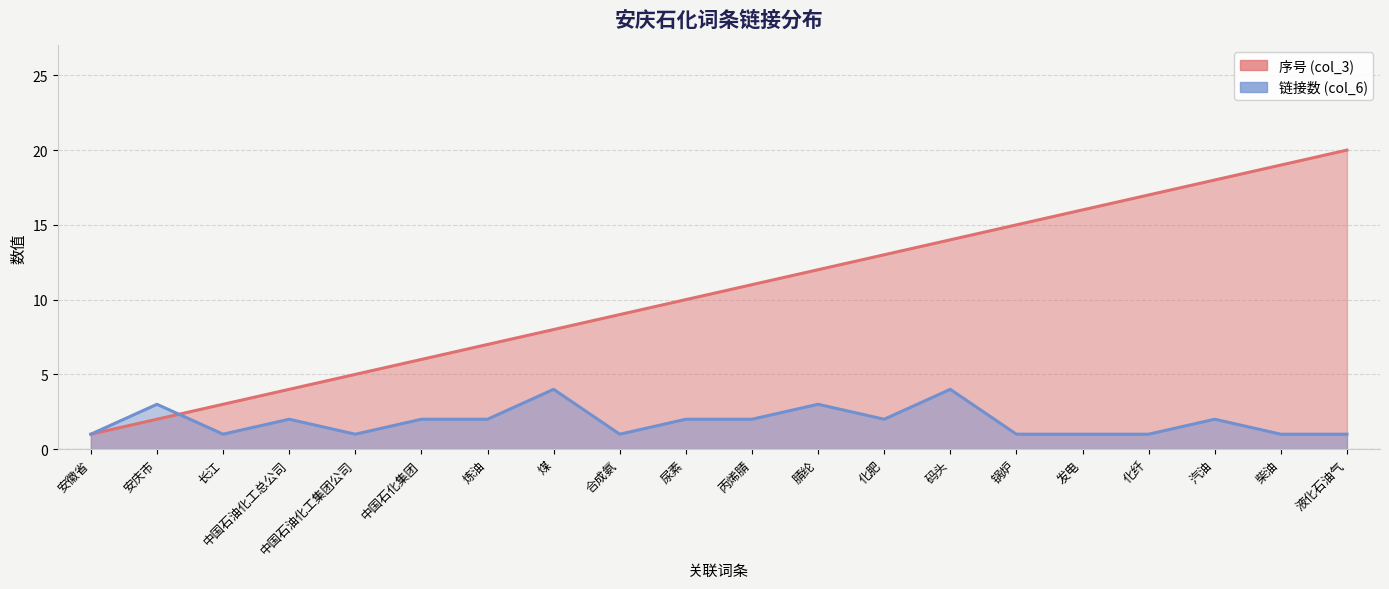

Rank the series by their average value, from highest to lowest.

序号 (col_3), 链接数 (col_6)